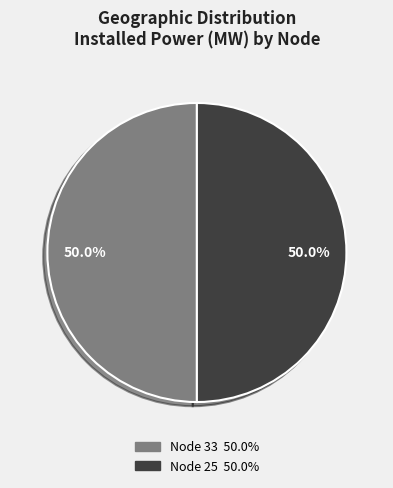

How many slices are in this pie chart?

2